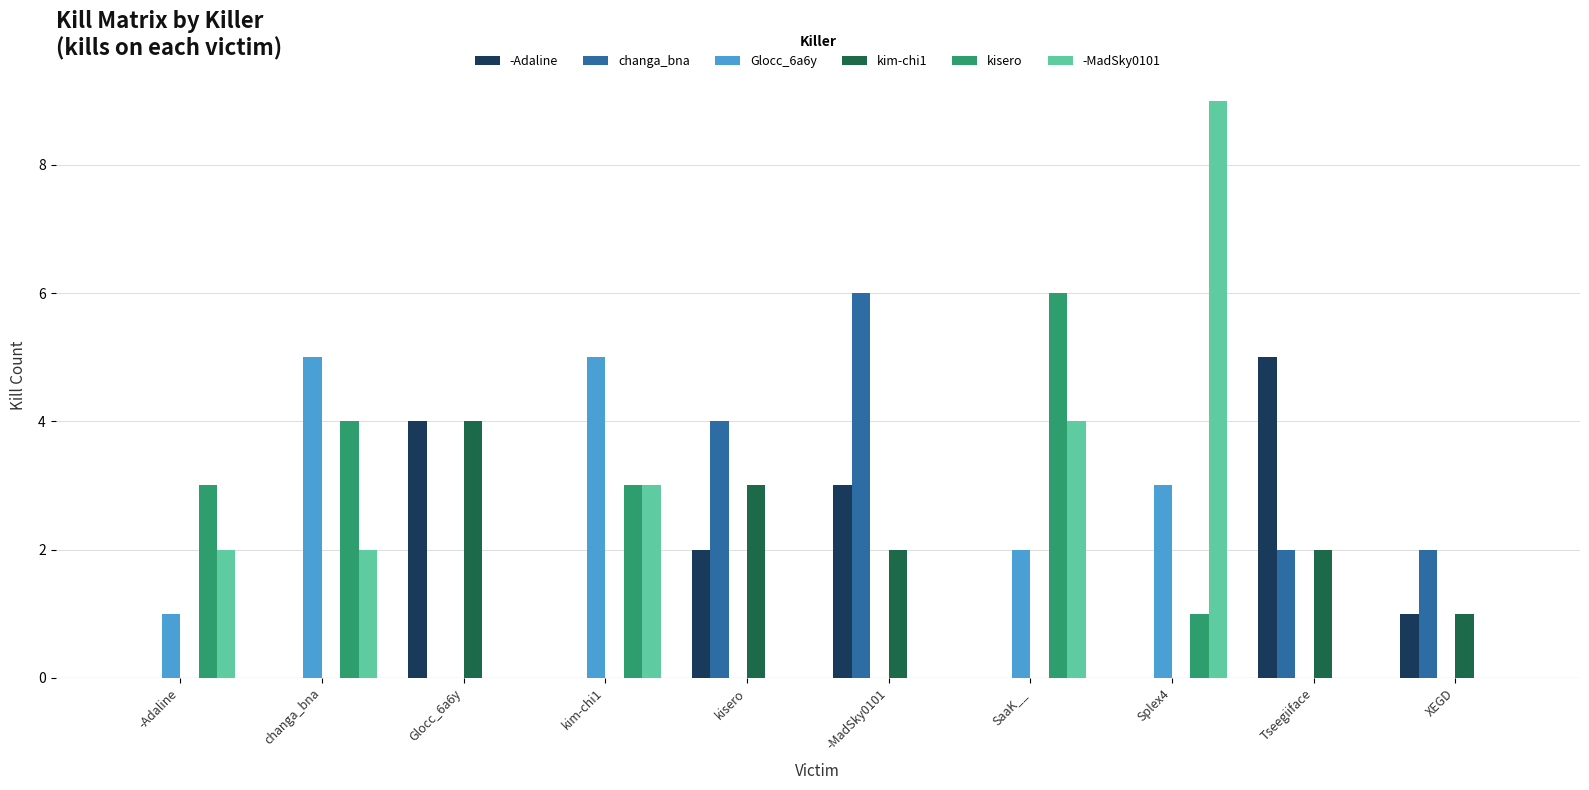

What is the sum of the kisero values at kisero and SaaK__?

6